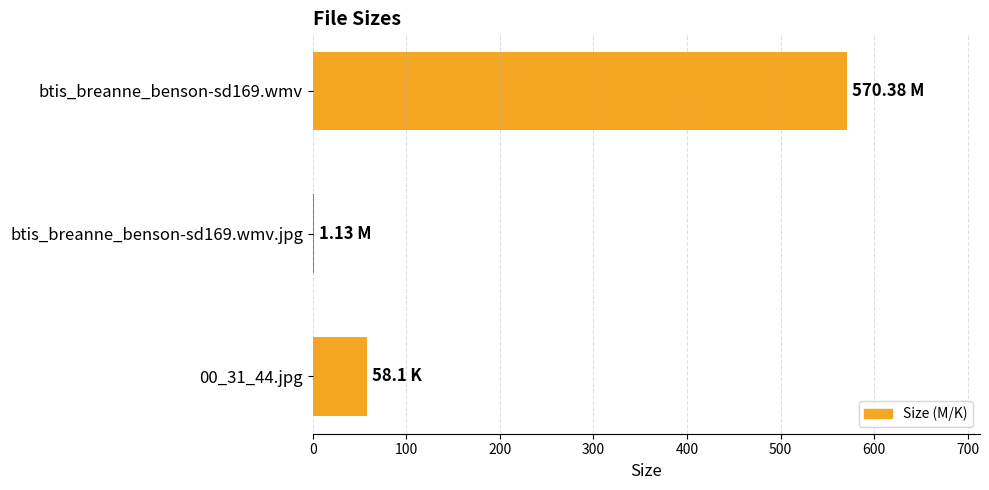

What is the sum of all values?

629.6